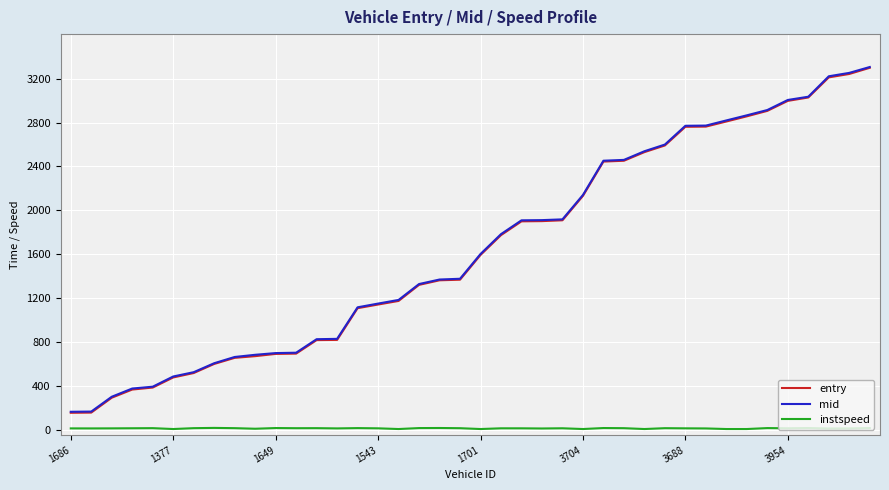

True or false: instspeed and mid intersect in this chart.

False